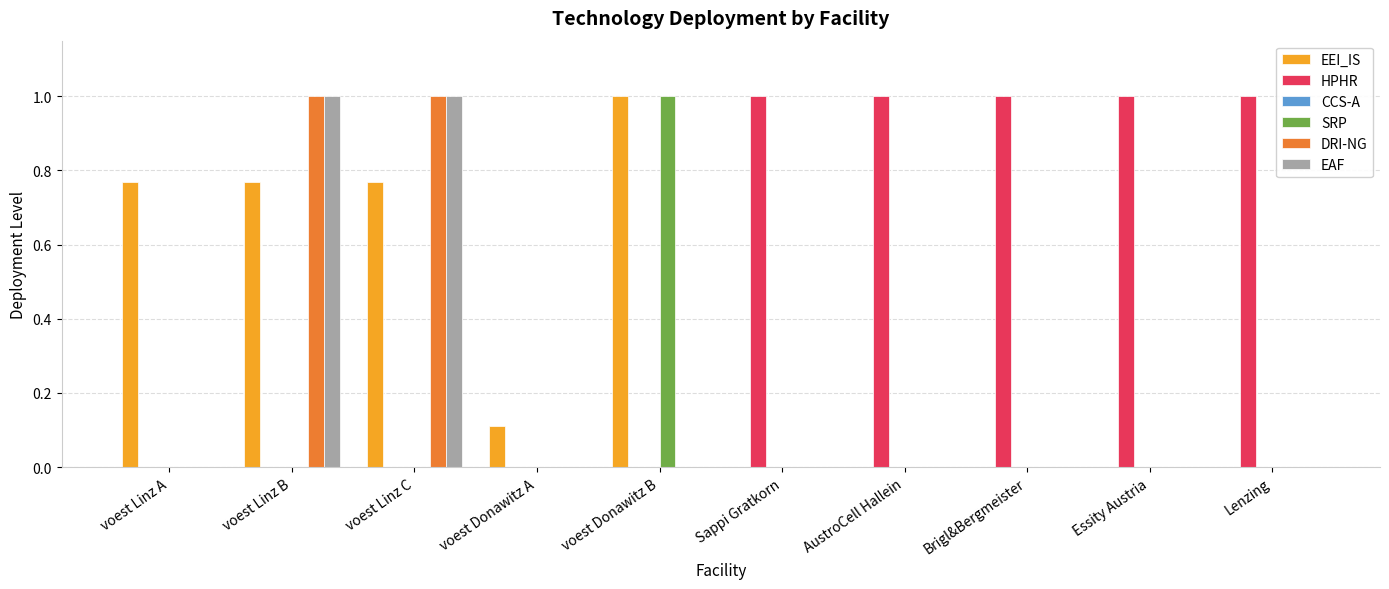

How many categories are shown in the chart?

10